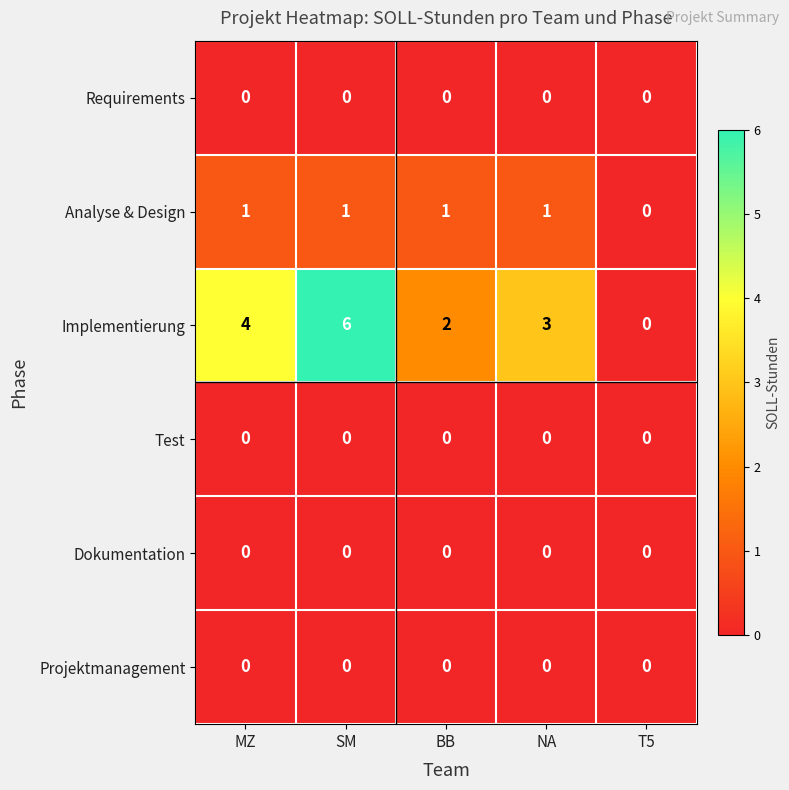

Reading left to right, what are all the values shown in this chart?

Requirements: 0	0	0	0	0
Analyse & Design: 1	1	1	1	0
Implementierung: 4	6	2	3	0
Test: 0	0	0	0	0
Dokumentation: 0	0	0	0	0
Projektmanagement: 0	0	0	0	0